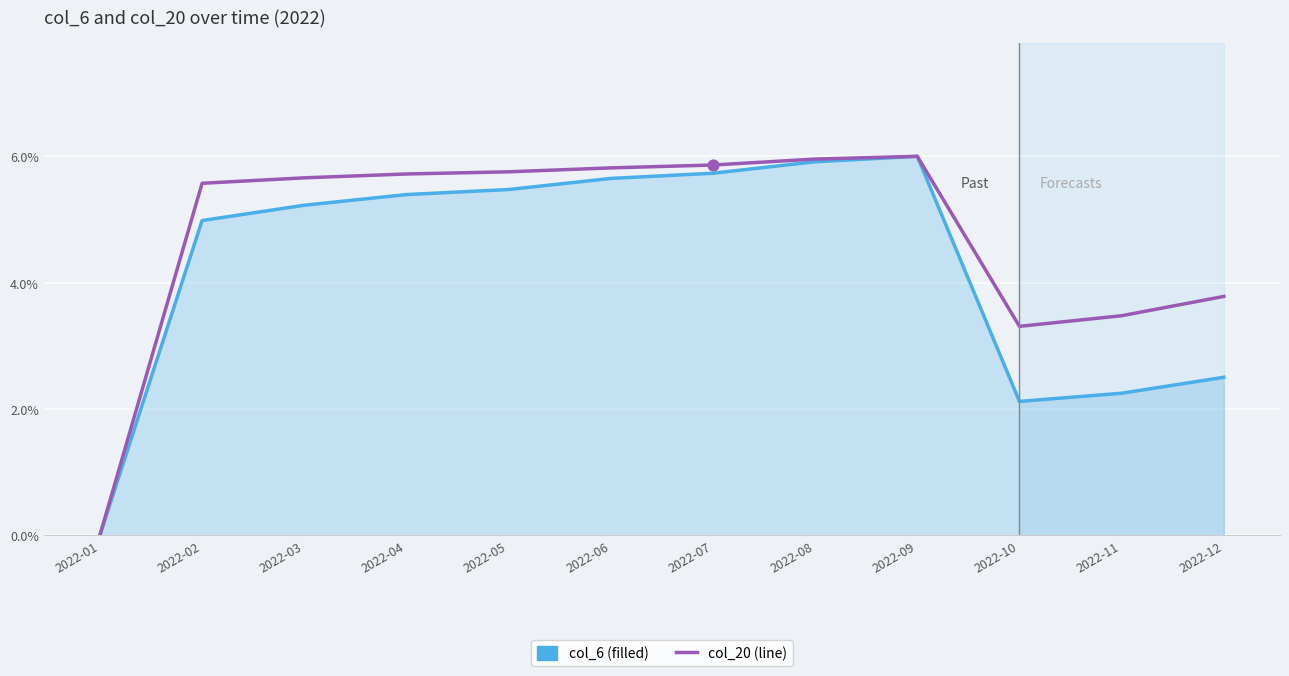

What is the spread (max minus min) of values at 2022-05?

0.3